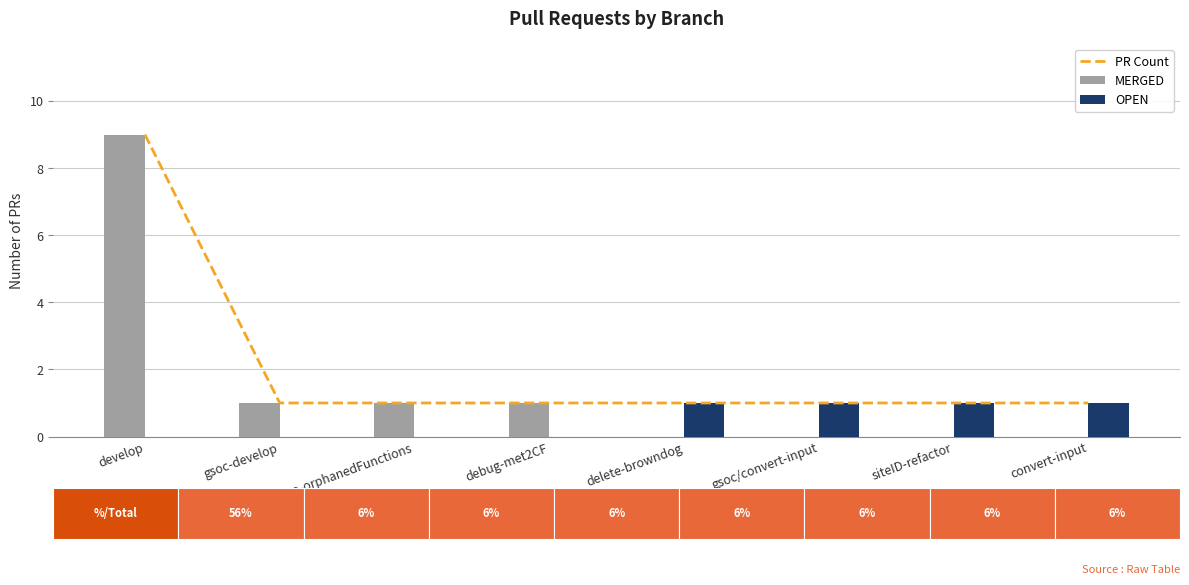

What is the value of the OPEN bar at the 8th from the left?

1